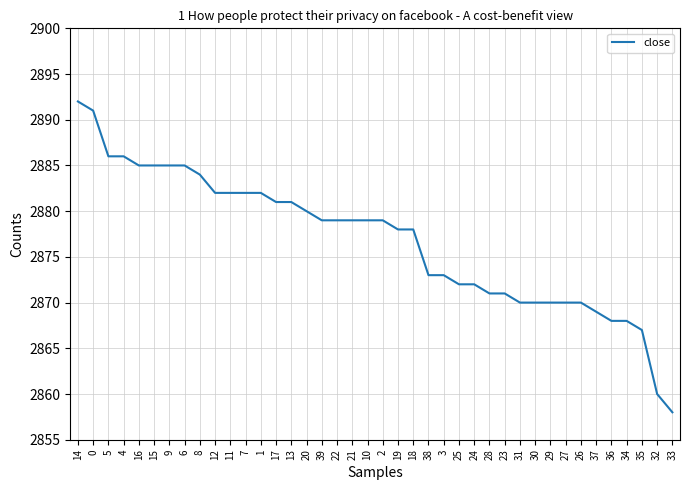

Reading left to right, extract all data points from this chart.

14=2892	0=2891	5=2886	4=2886	16=2885	15=2885	9=2885	6=2885	8=2884	12=2882	11=2882	7=2882	1=2882	17=2881	13=2881	20=2880	39=2879	22=2879	21=2879	10=2879	2=2879	19=2878	18=2878	38=2873	3=2873	25=2872	24=2872	28=2871	23=2871	31=2870	30=2870	29=2870	27=2870	26=2870	37=2869	36=2868	34=2868	35=2867	32=2860	33=2858